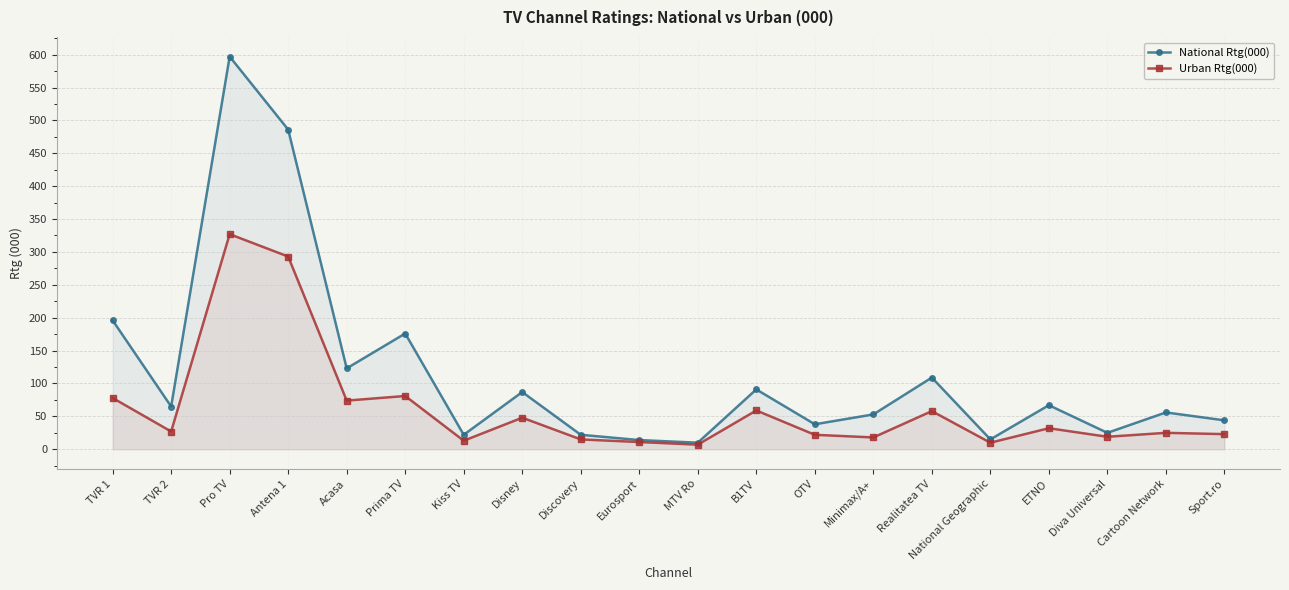

List the series in order of their overall mean, highest first.

National Rtg(000), Urban Rtg(000)